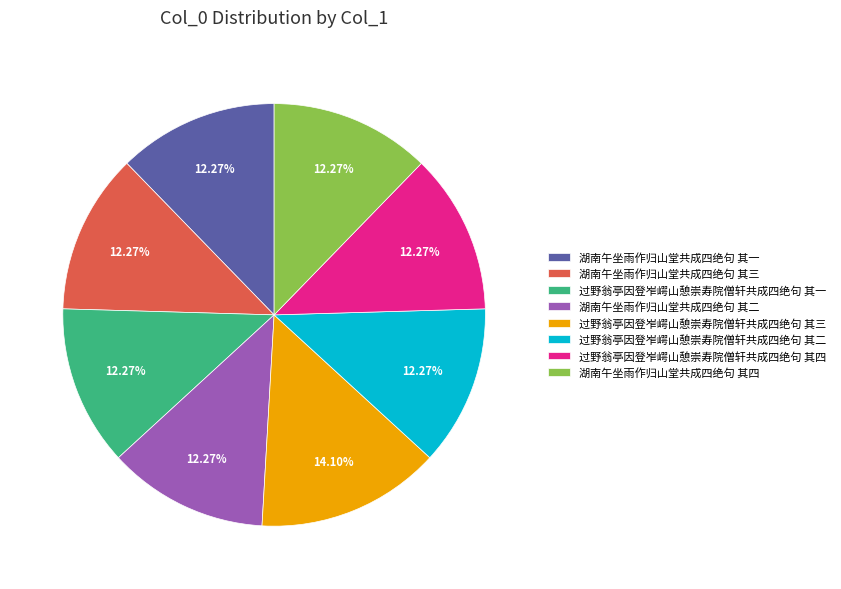

How many slices are in this pie chart?

8